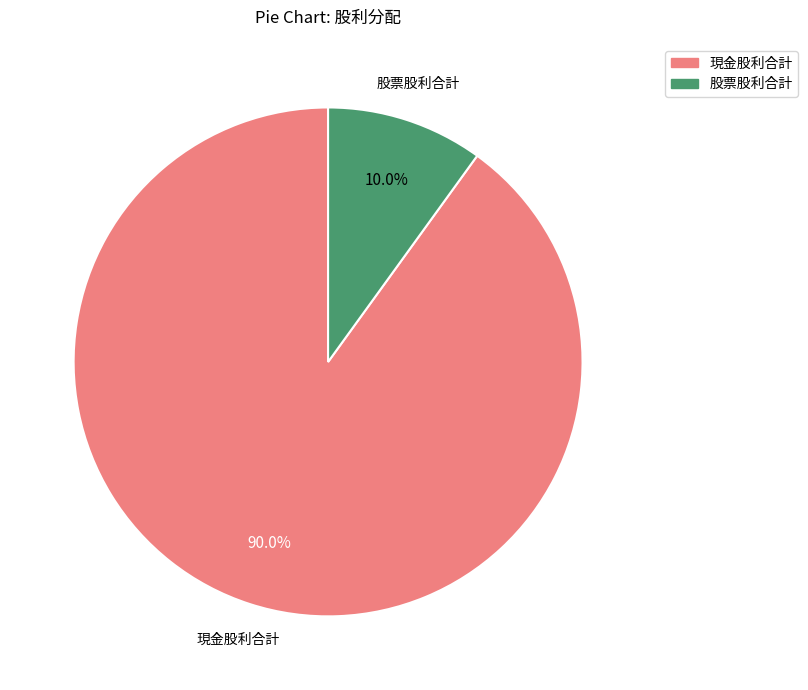

Is there a majority slice in this chart?

Yes